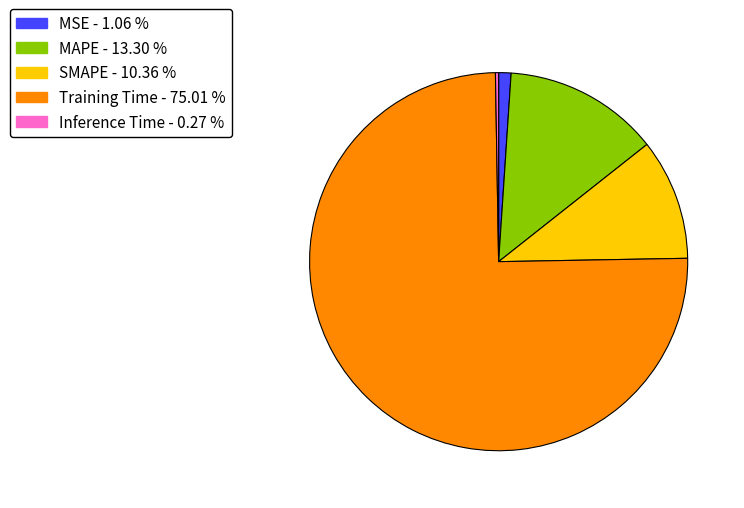

Combined, do SMAPE and MAPE account for over 50%?

No